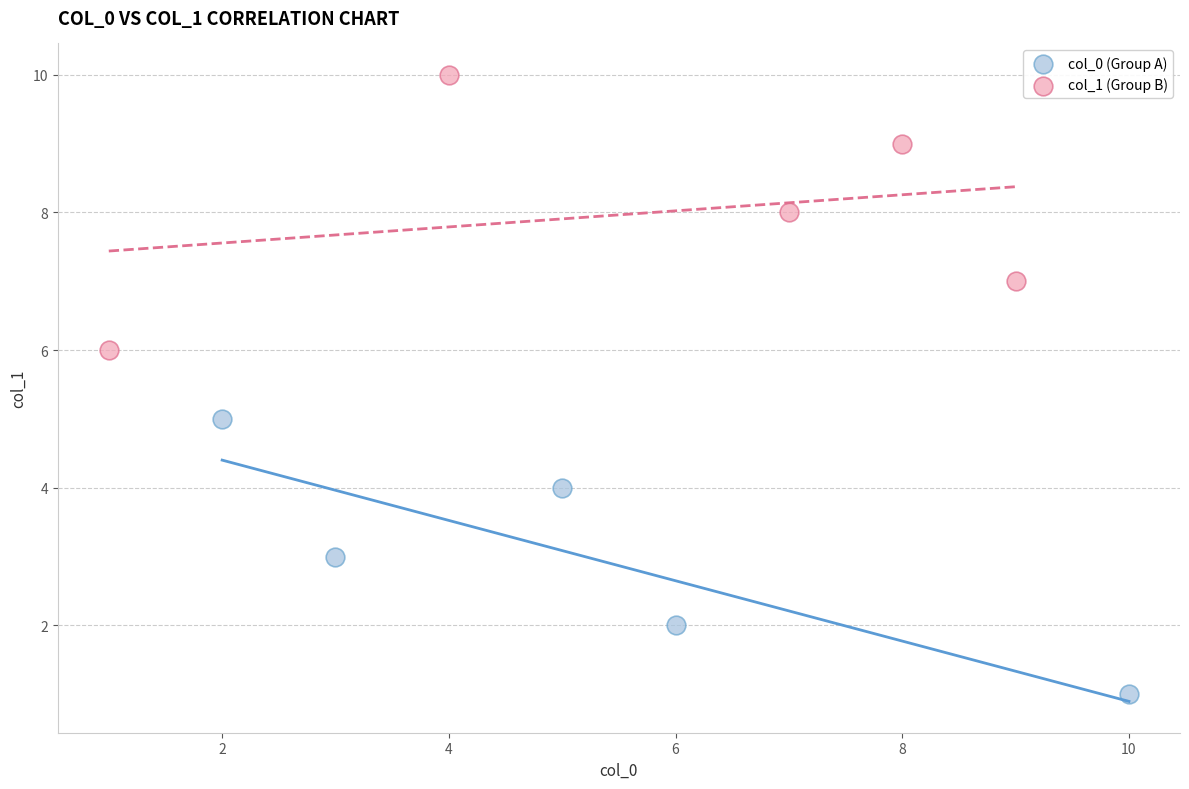

Which series reaches the minimum Y coordinate?

col_0 (Group A)